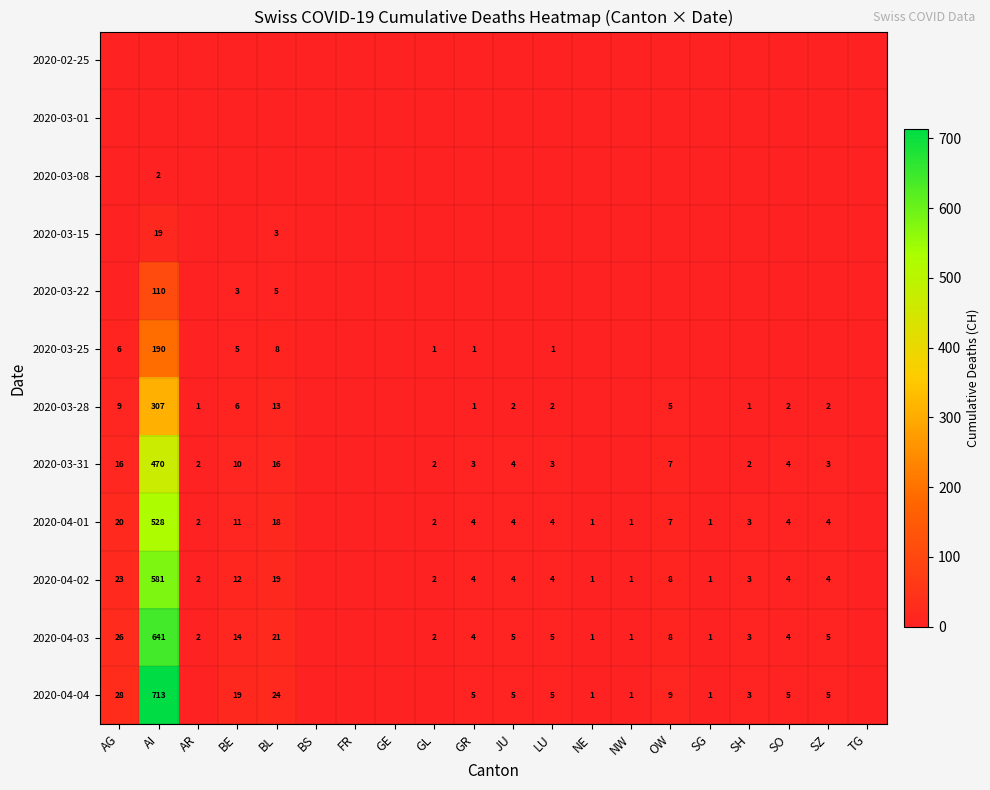

Is it true that 2020-04-02 equals 4 at SZ?

True